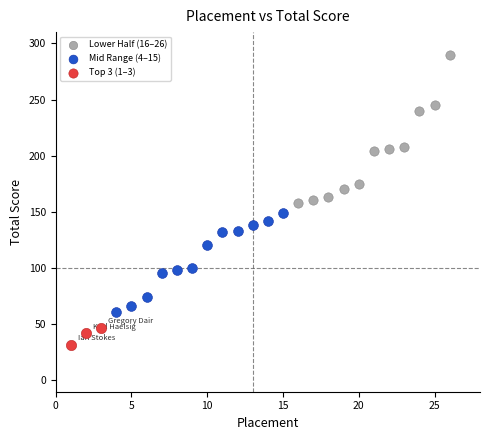

Which series has the widest spread of Y values?

Lower Half (16–26)